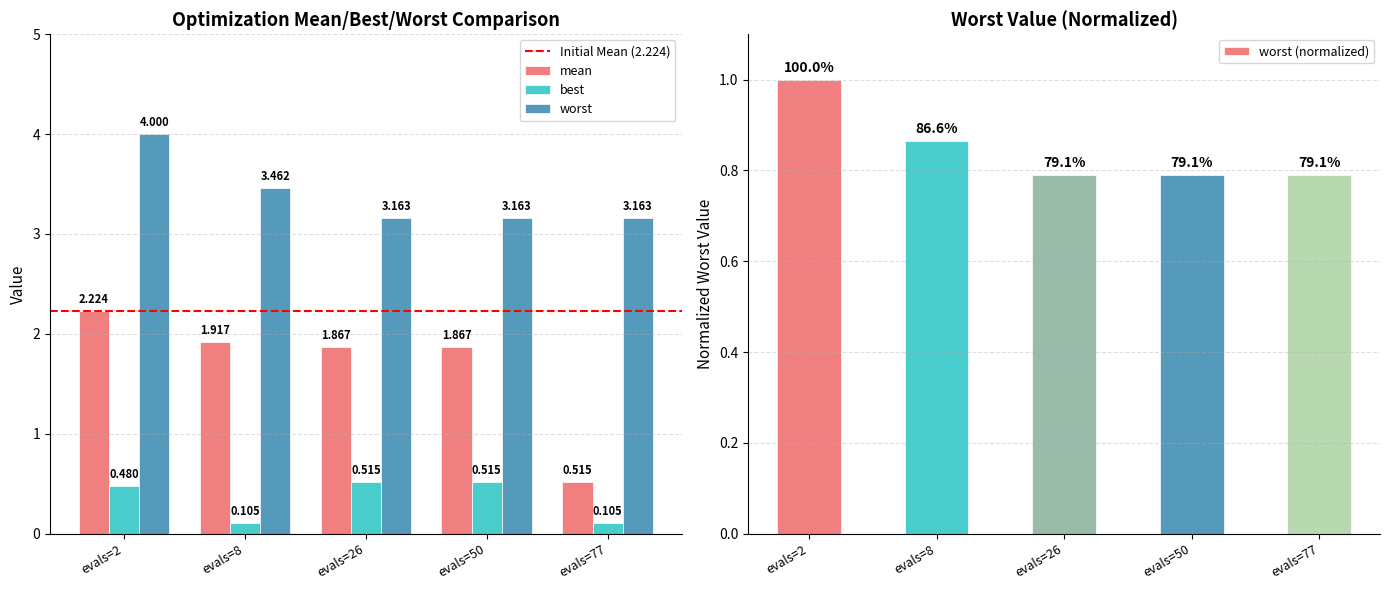

The value of best at evals=50 is 0.5. True or false?

True